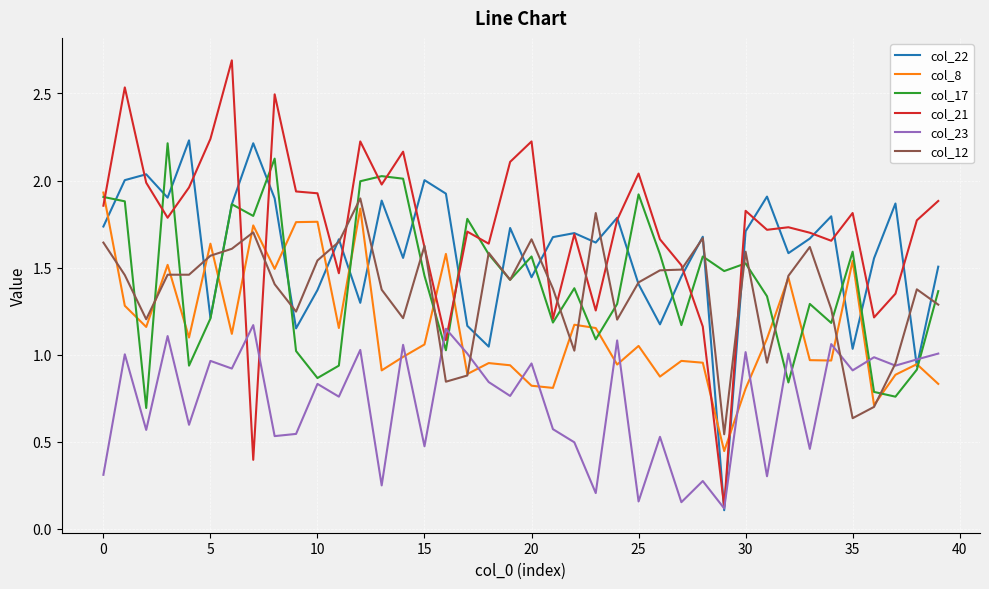

Which series has the widest spread of values?

col_21